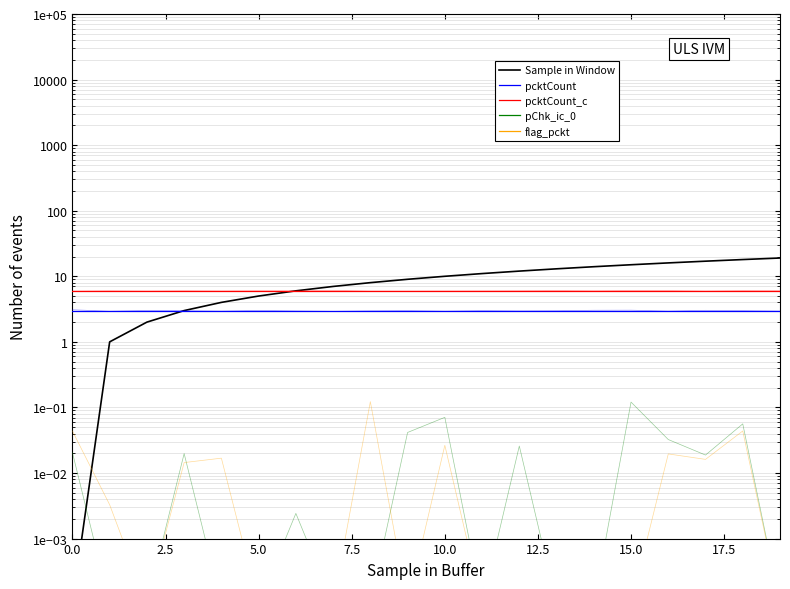

How many values in the Sample in Window series are below 10?

10